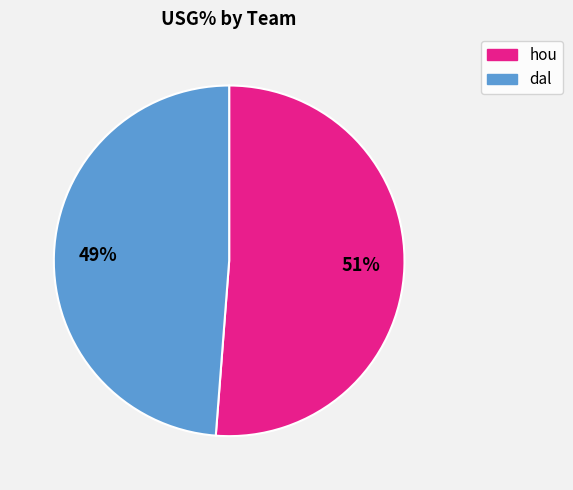

What is the smallest slice in the pie chart?

dal